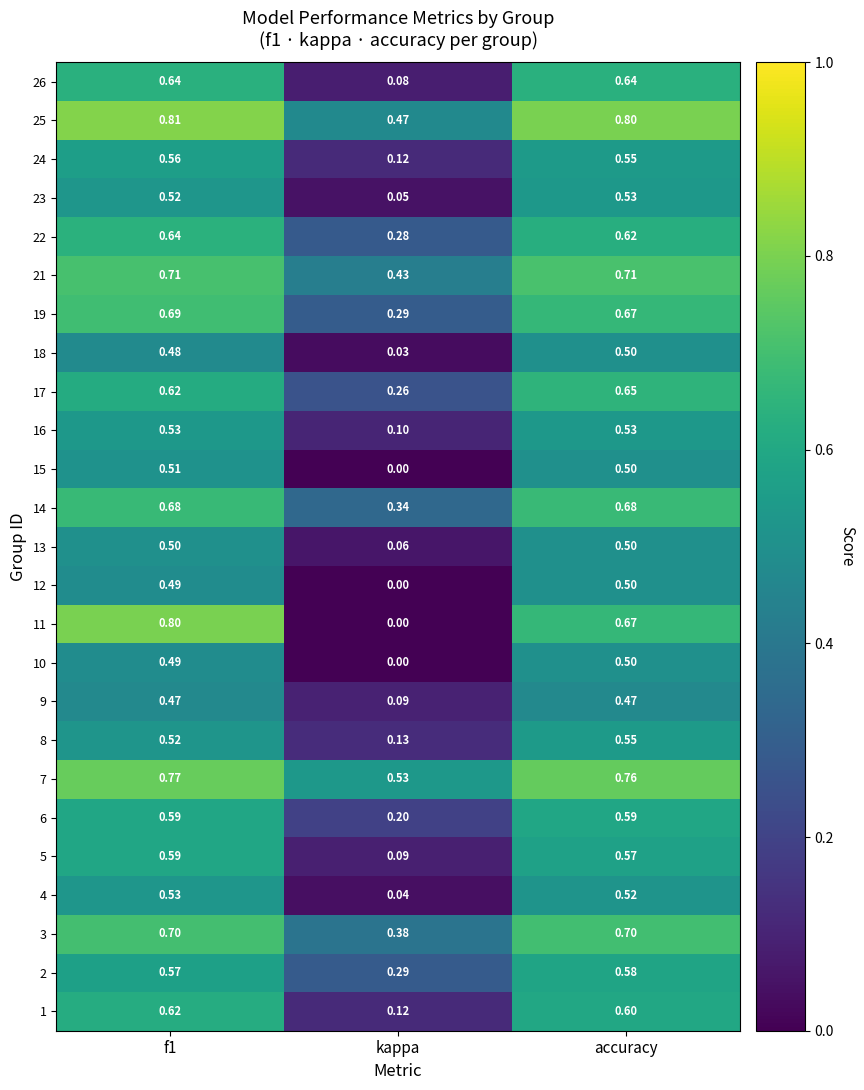

What is the total value across all series at accuracy?

14.9